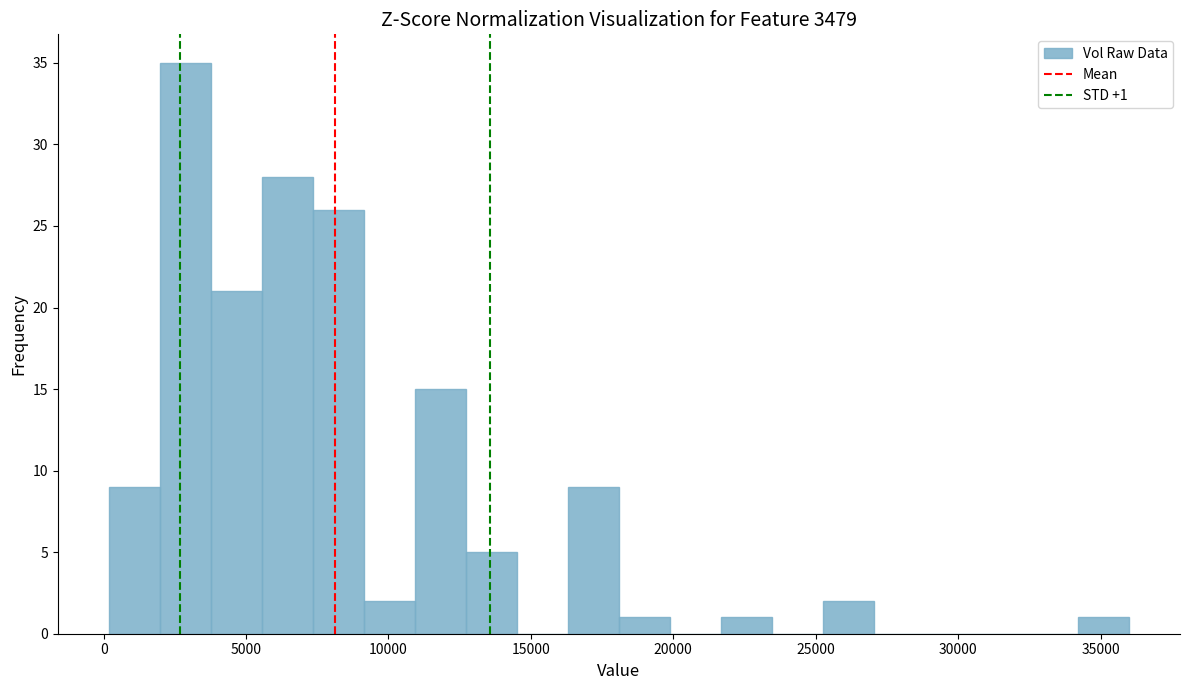

Around what value on the x-axis is the tallest bar? Give the approximate position of its centre, as read against the axis.

3000